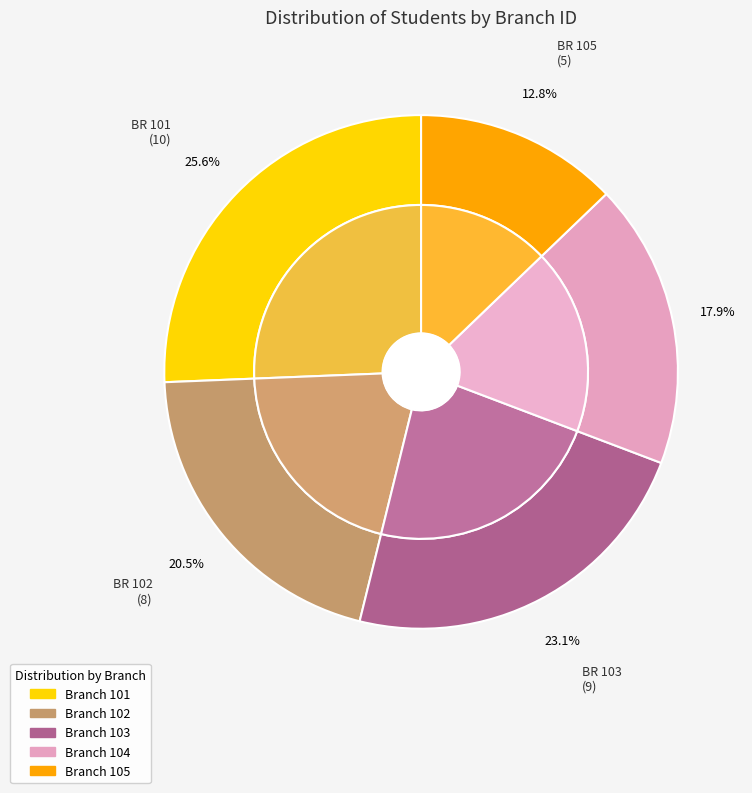

True or false: 105 accounts for 28% of the total.

False